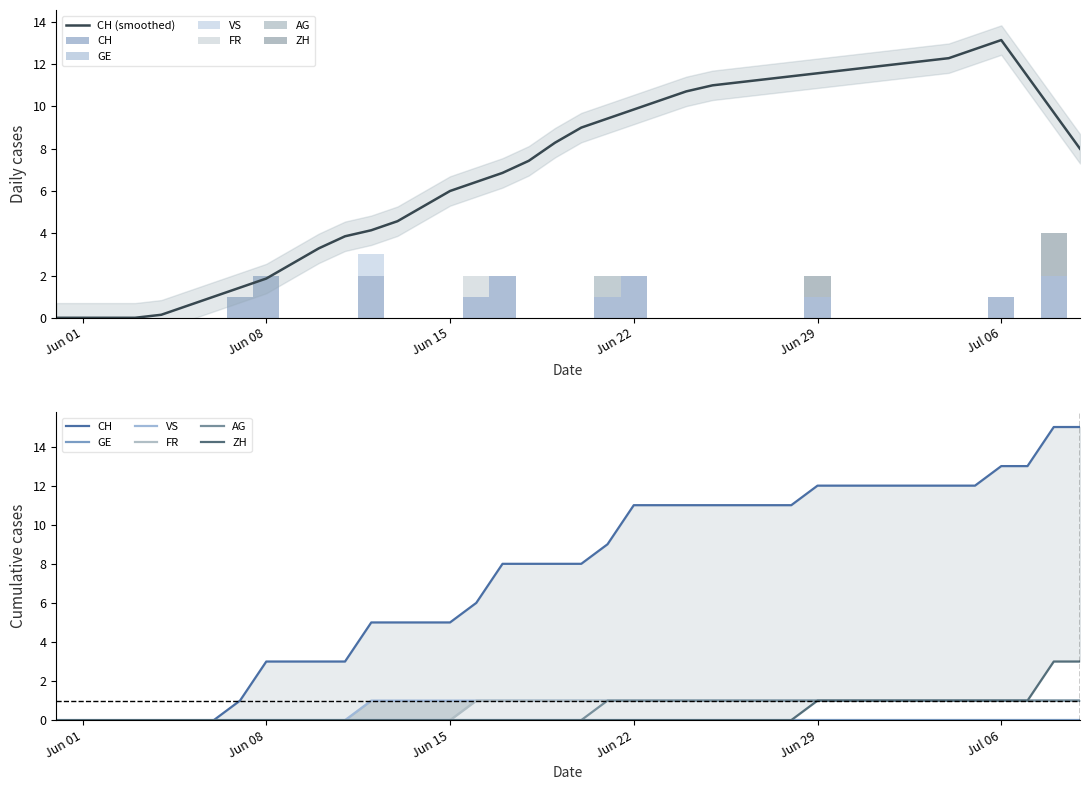

Reading right to left, extract all data points from this chart.

CH: 15	15	13	13	12	12	12	12	12	12	12	11	11	11	11	11	11	11	9	8	8	8	8	6	5	5	5	5	3	3	3	3	1	0	0	0	0	0	0	0
VS: 1	1	1	1	1	1	1	1	1	1	1	1	1	1	1	1	1	1	1	1	1	1	1	1	1	1	1	1	0	0	0	0	0	0	0	0	0	0	0	0
FR: 1	1	1	1	1	1	1	1	1	1	1	1	1	1	1	1	1	1	1	1	1	1	1	1	0	0	0	0	0	0	0	0	0	0	0	0	0	0	0	0
AG: 1	1	1	1	1	1	1	1	1	1	1	1	1	1	1	1	1	1	1	0	0	0	0	0	0	0	0	0	0	0	0	0	0	0	0	0	0	0	0	0
ZH: 3	3	1	1	1	1	1	1	1	1	1	0	0	0	0	0	0	0	0	0	0	0	0	0	0	0	0	0	0	0	0	0	0	0	0	0	0	0	0	0